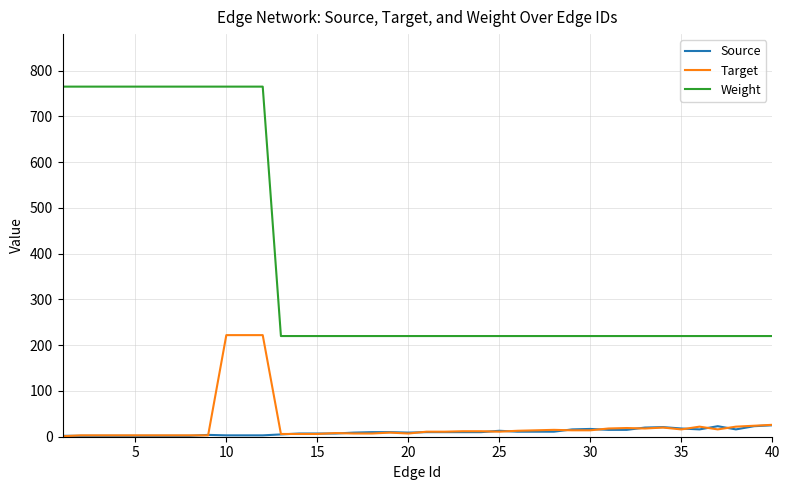

List the series in order of their peak value, lowest first.

Source, Target, Weight